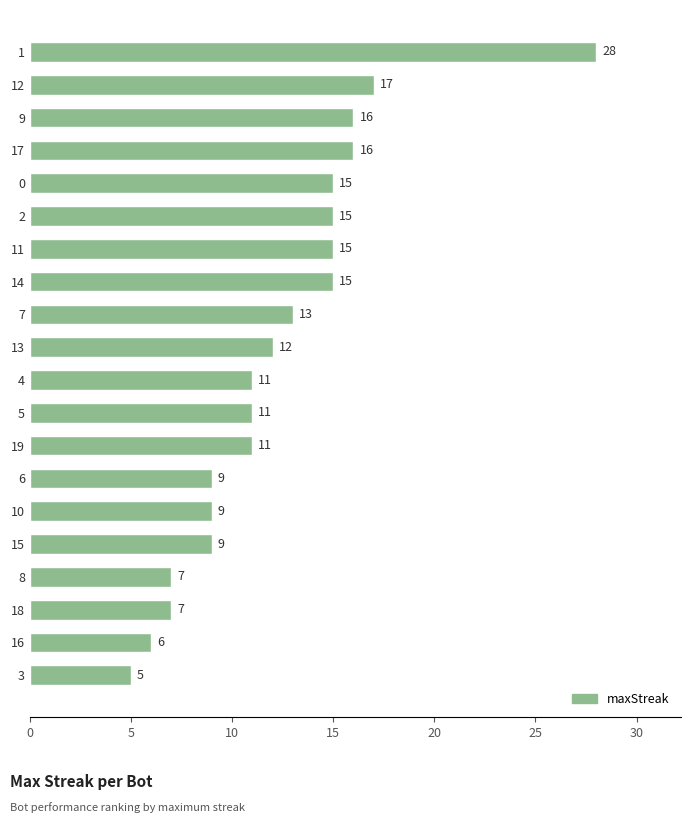

The chart shows a value of 15 at 2. True or false?

True